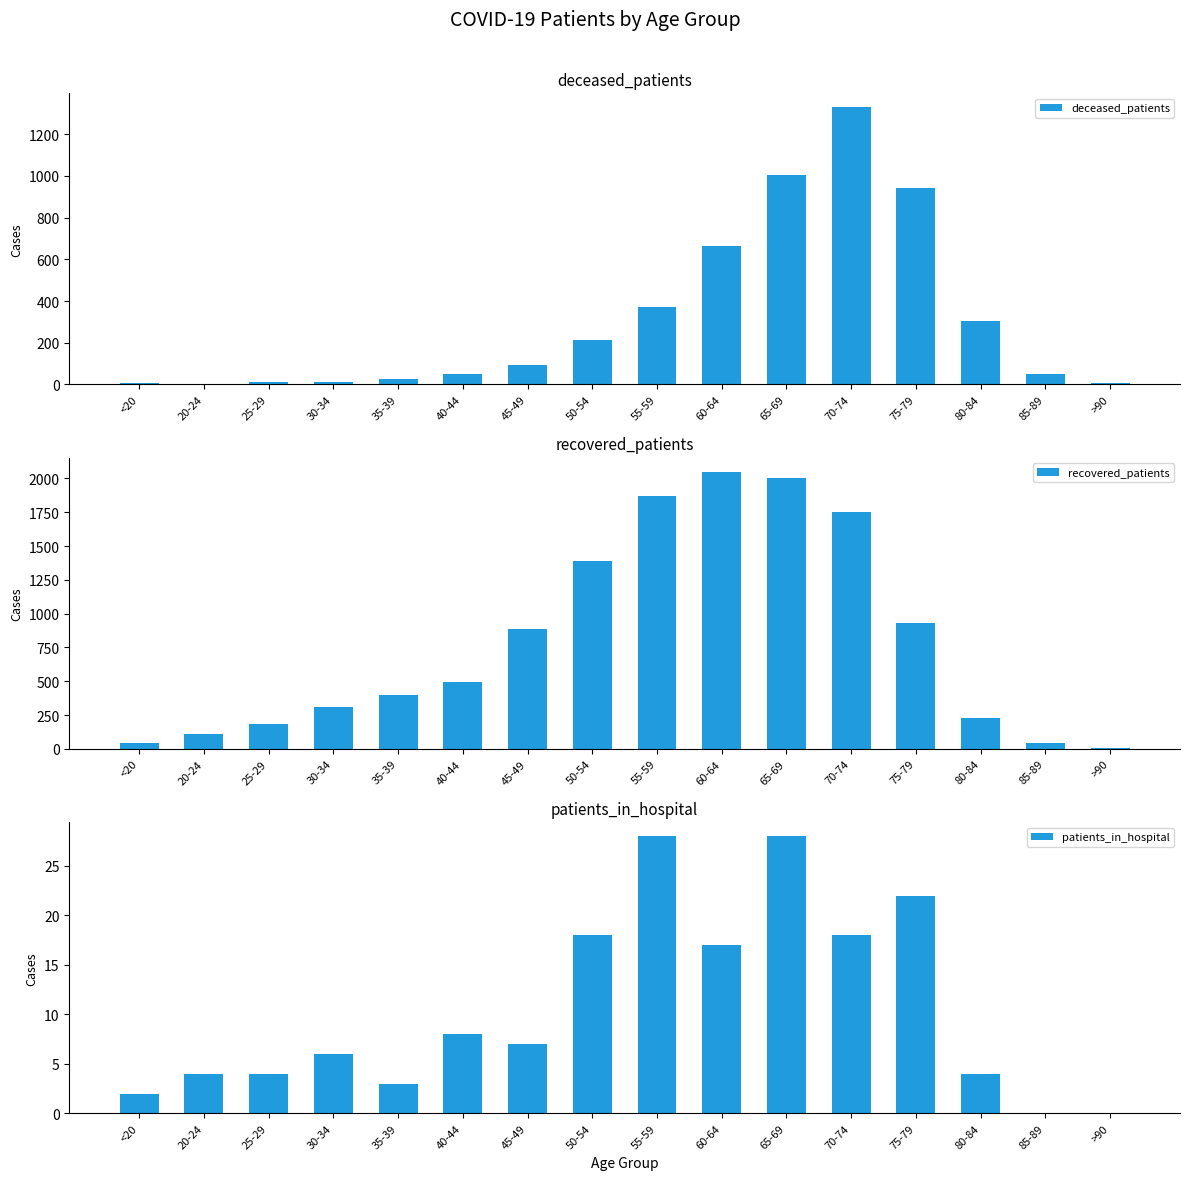

What position from the left is 55-59?

9